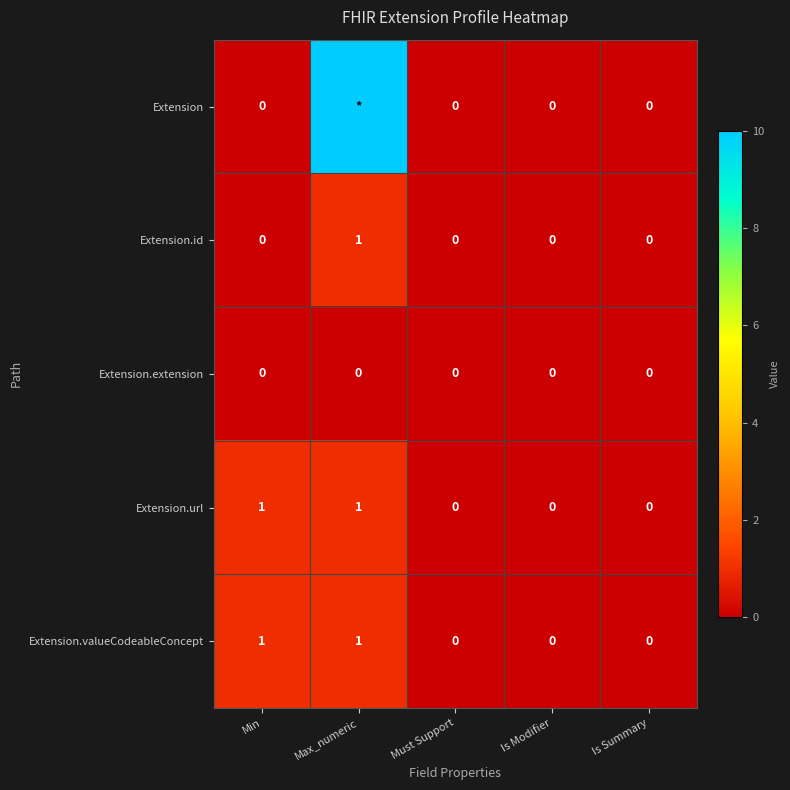

True or false: Extension.extension has a value of 0 at Is Summary.

True